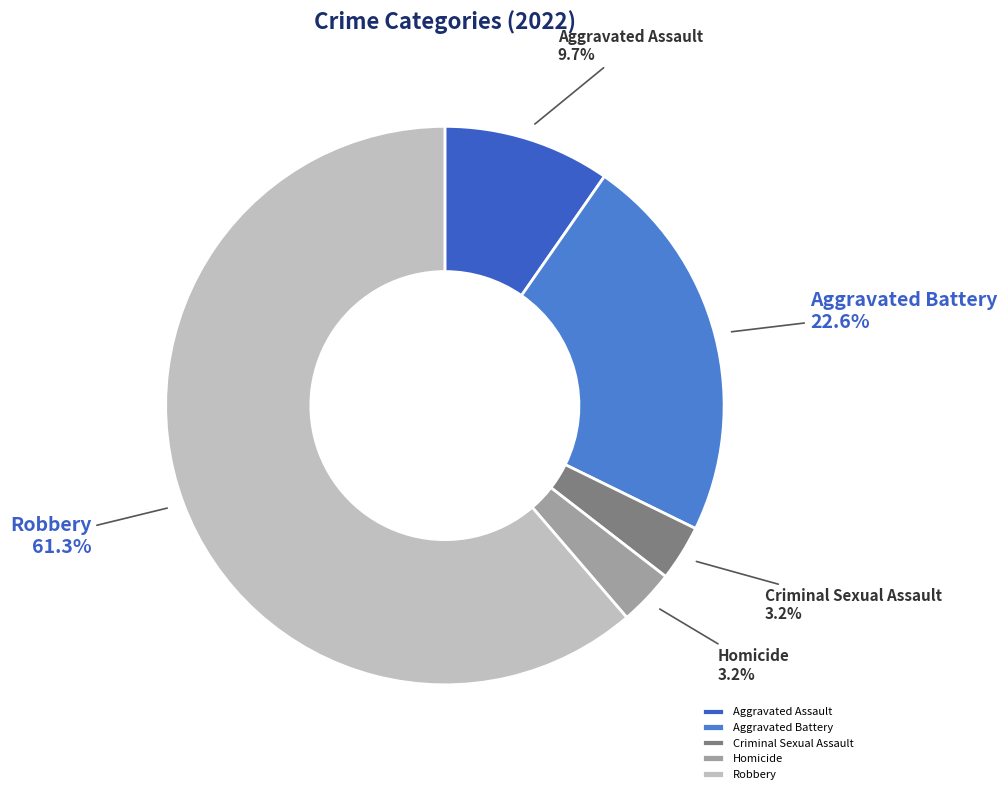

How many segments does this pie chart have?

5